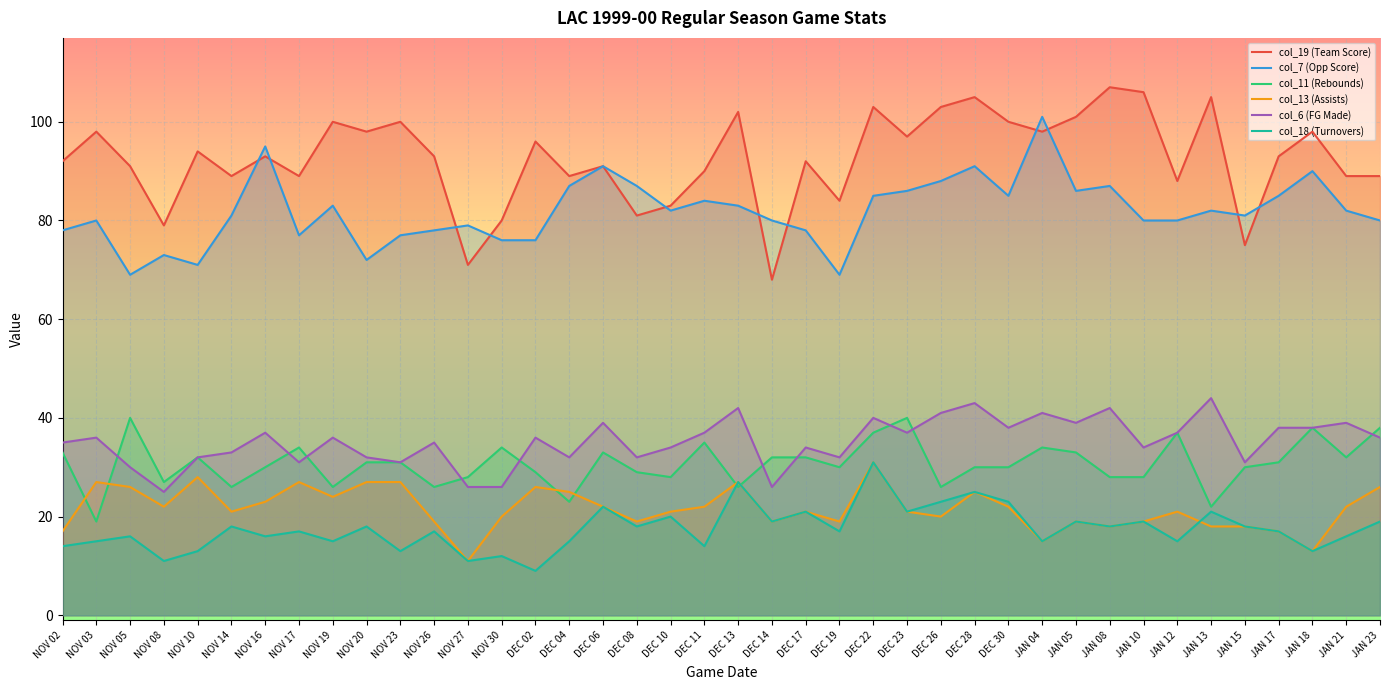

In col_11 (Rebounds), how many points are lower than both neighbors (excluding endpoints)?

12